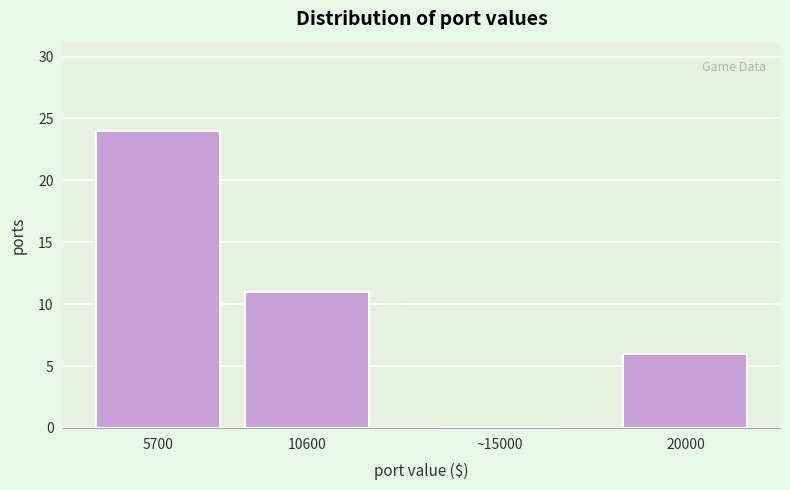

Reading left to right, extract all data points from this chart.

5700=24	10600=11	~15000=0	20000=6